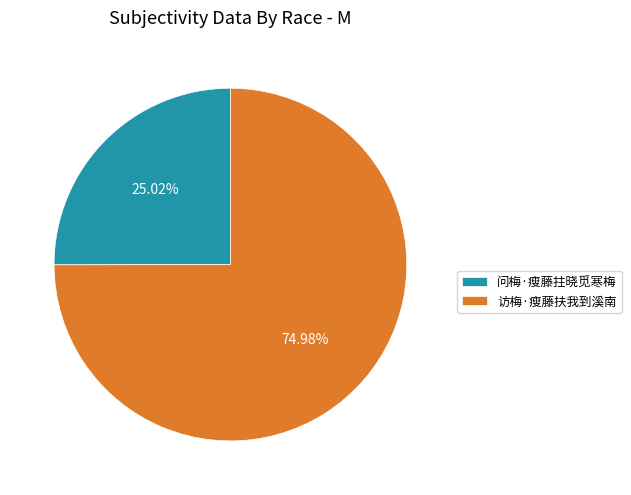

True or false: 问梅·瘦藤拄晓觅寒梅 accounts for 16% of the total.

False